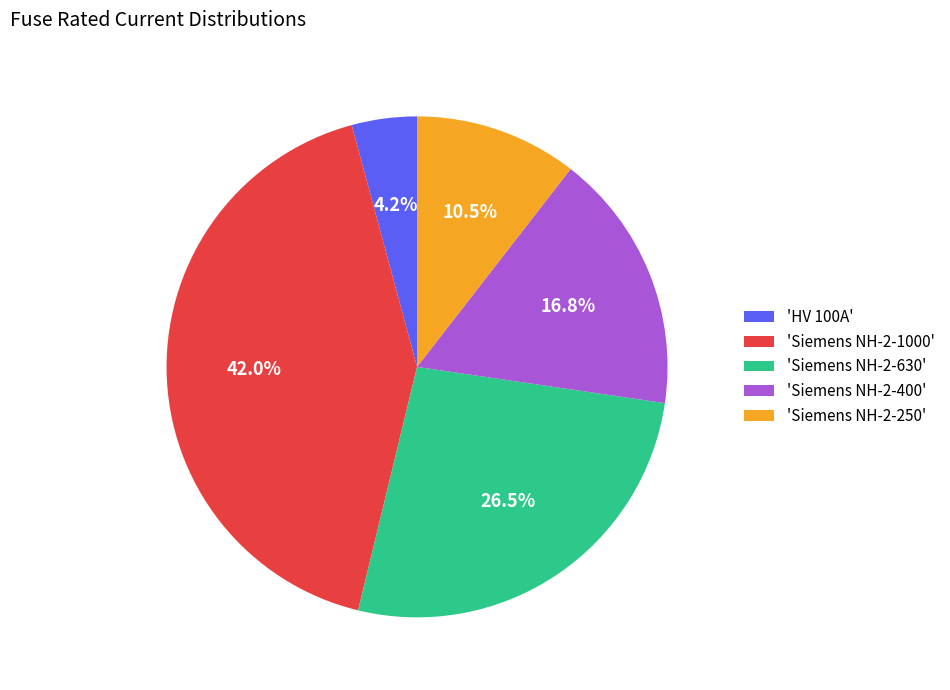

Count the number of slices in the pie.

5